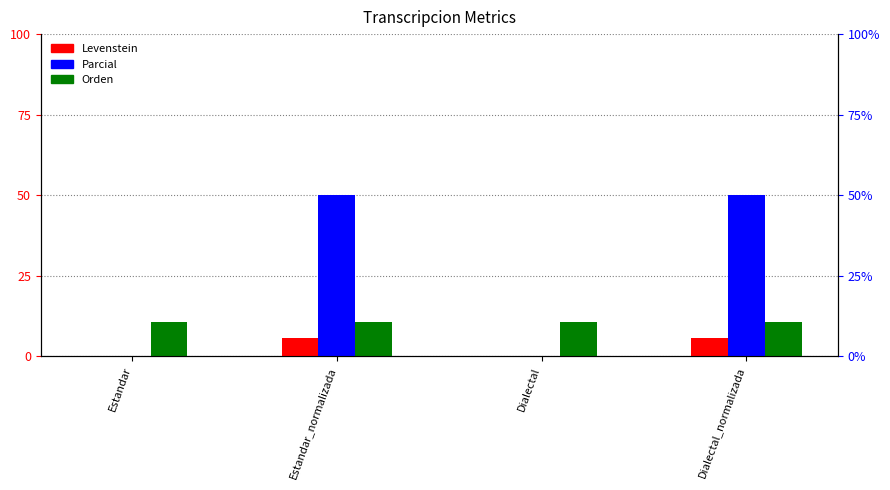

Reading right to left, transcribe all the data shown in this chart.

Levenstein: 5.6	0.0	5.6	0.0
Parcial: 50.0	0.0	50.0	0.0
Orden: 10.5	10.5	10.5	10.5